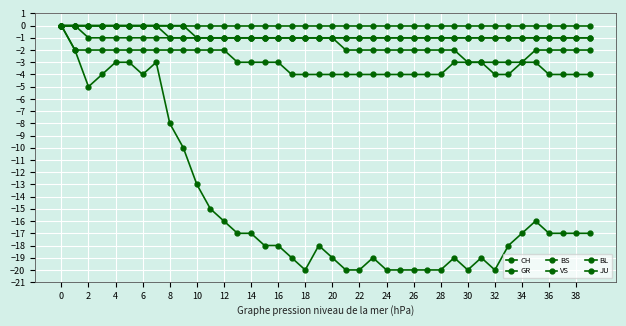

Count the number of data series in this chart.

6